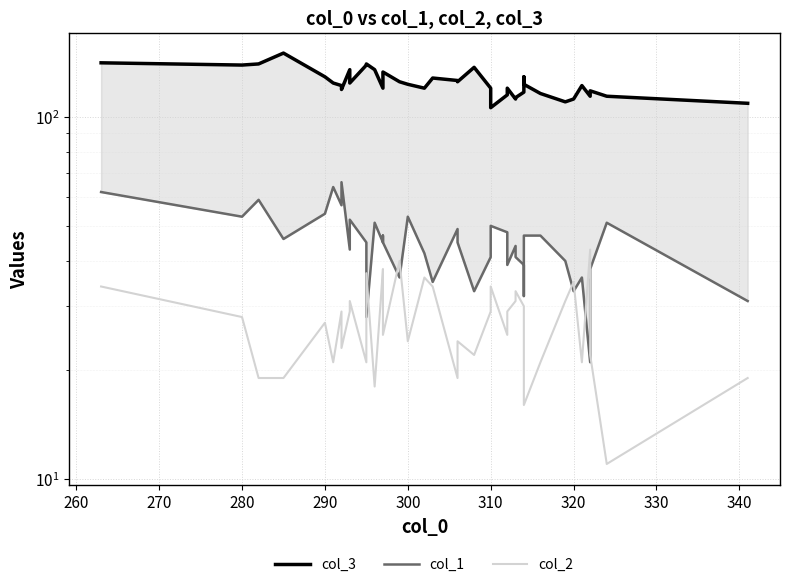

What is the value of the col_1 point at the 5th from the left?

54